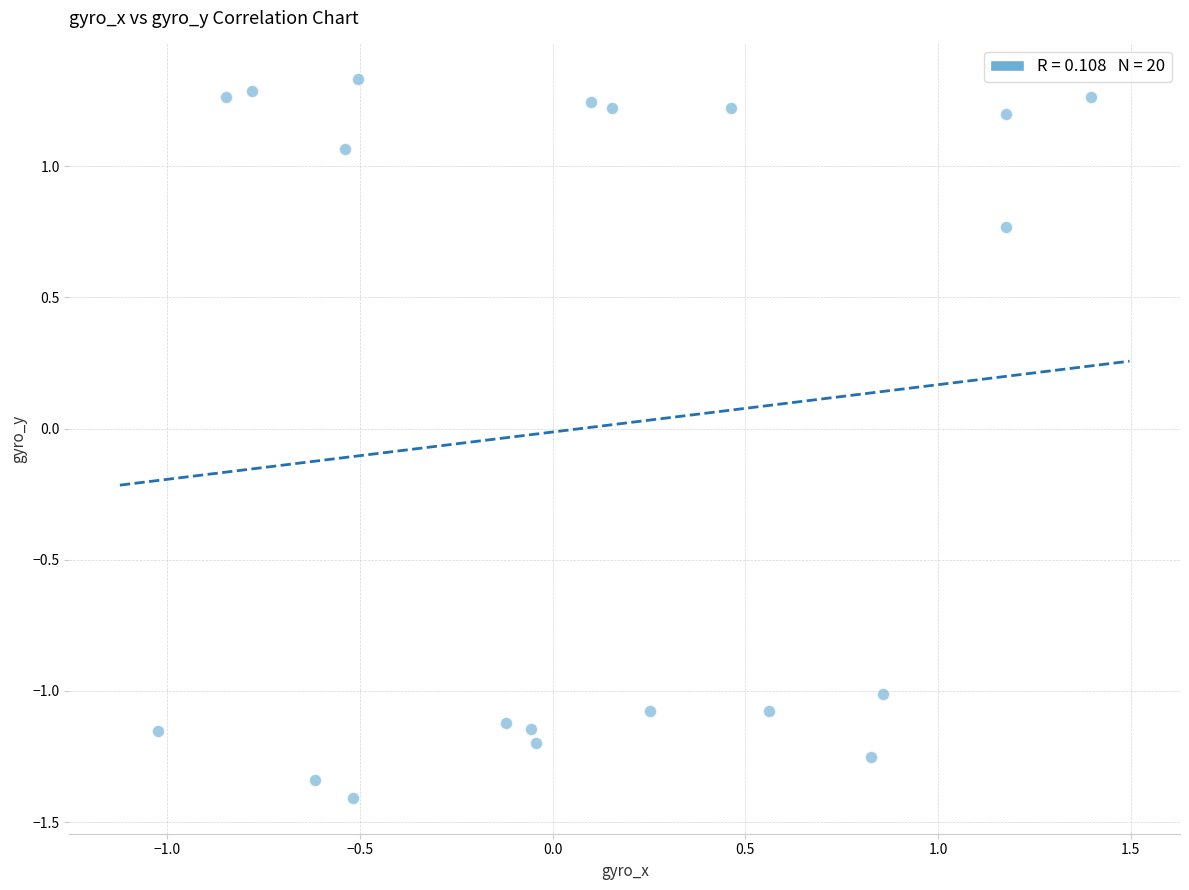

What is the range of Y values (max minus min)?

2.7